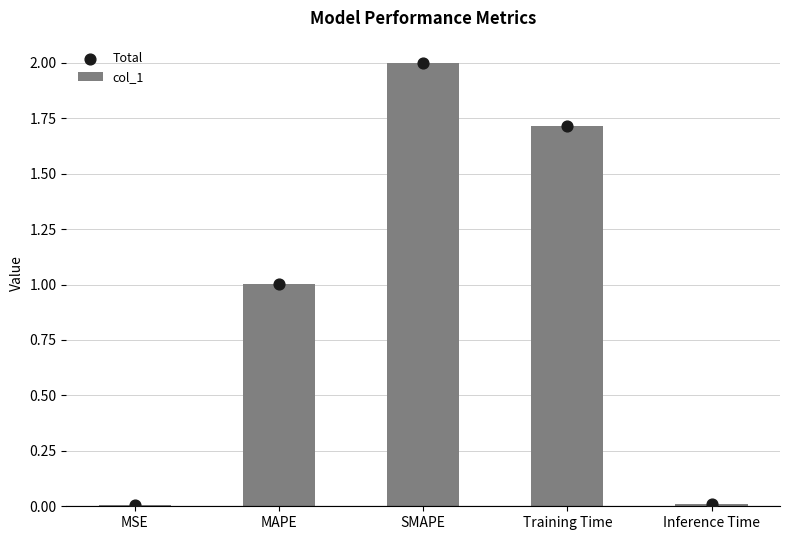

Which series has the largest total across all categories?

col_1